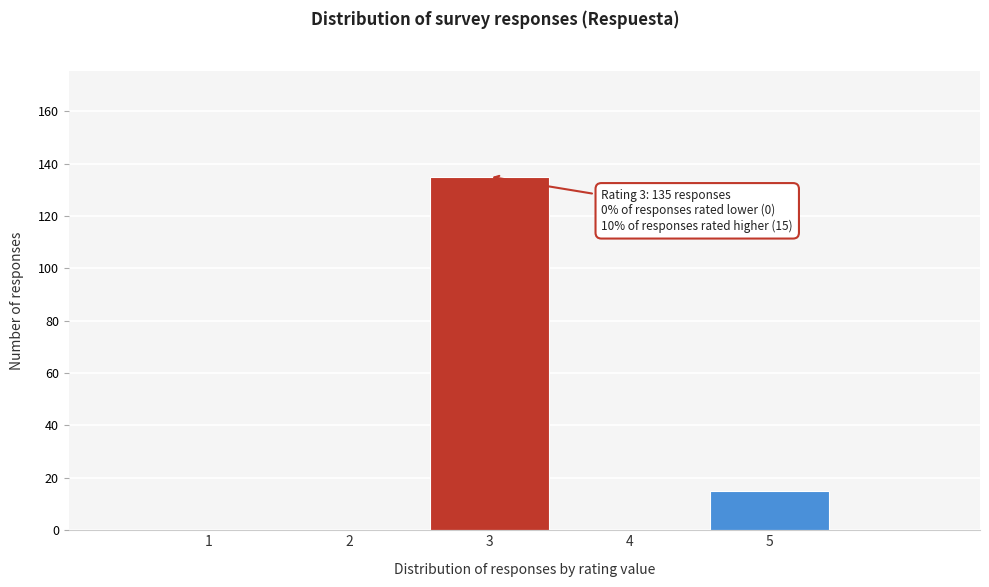

Reading left to right, list all the values displayed in this chart.

1=0	2=0	3=135	4=0	5=15